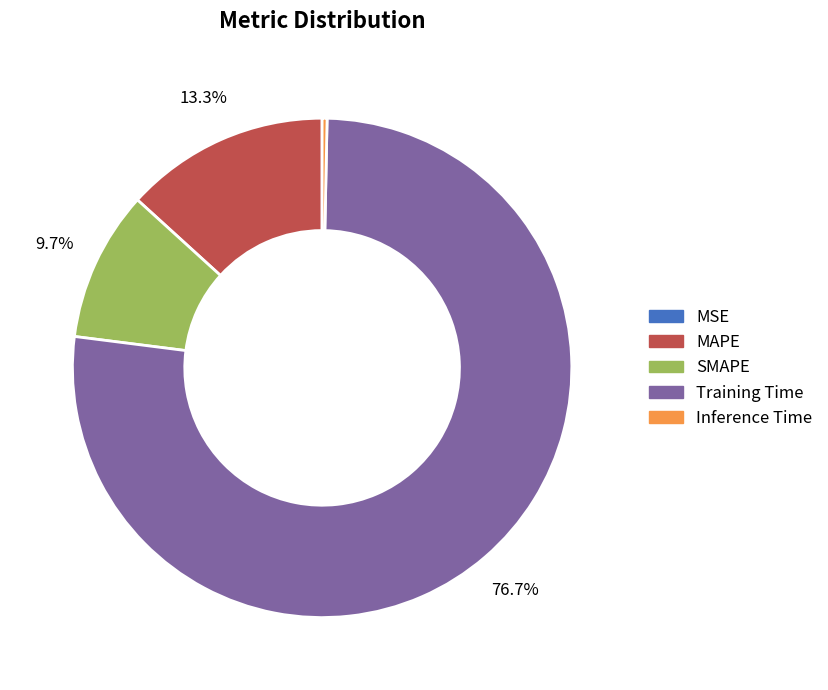

Which slice is the largest?

Training Time